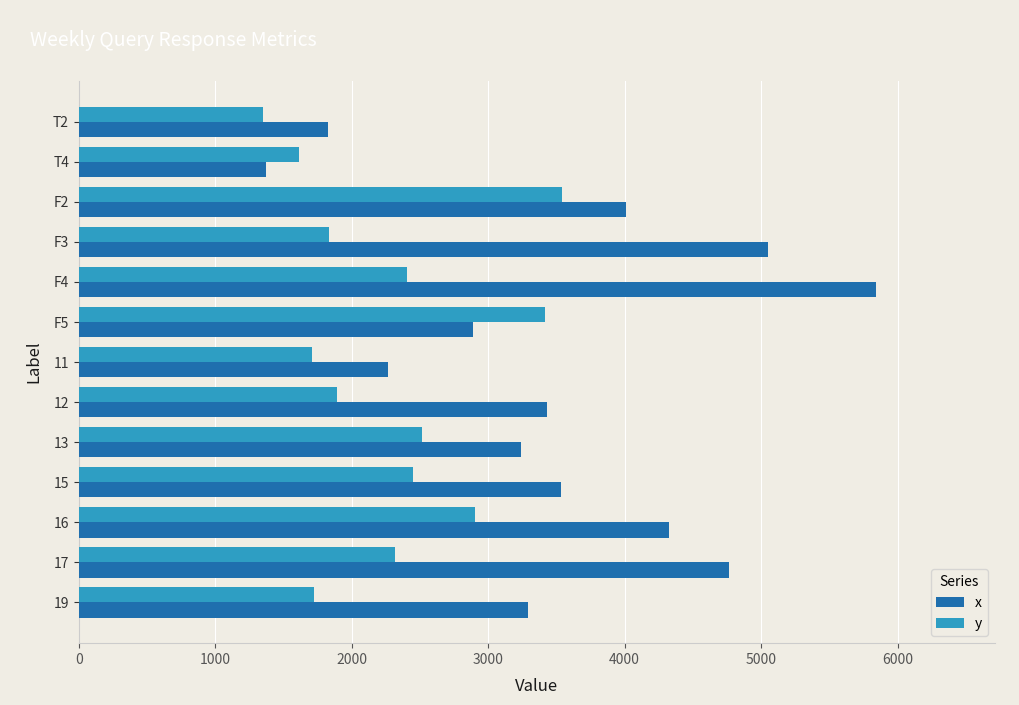

How many distinct data groups are displayed?

2